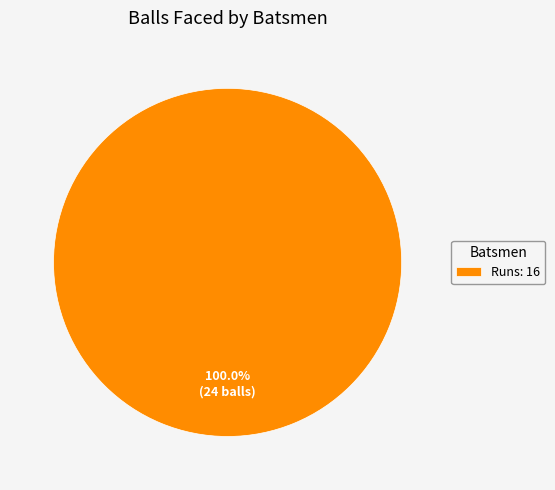

Which category accounts for the majority?

Runs: 16